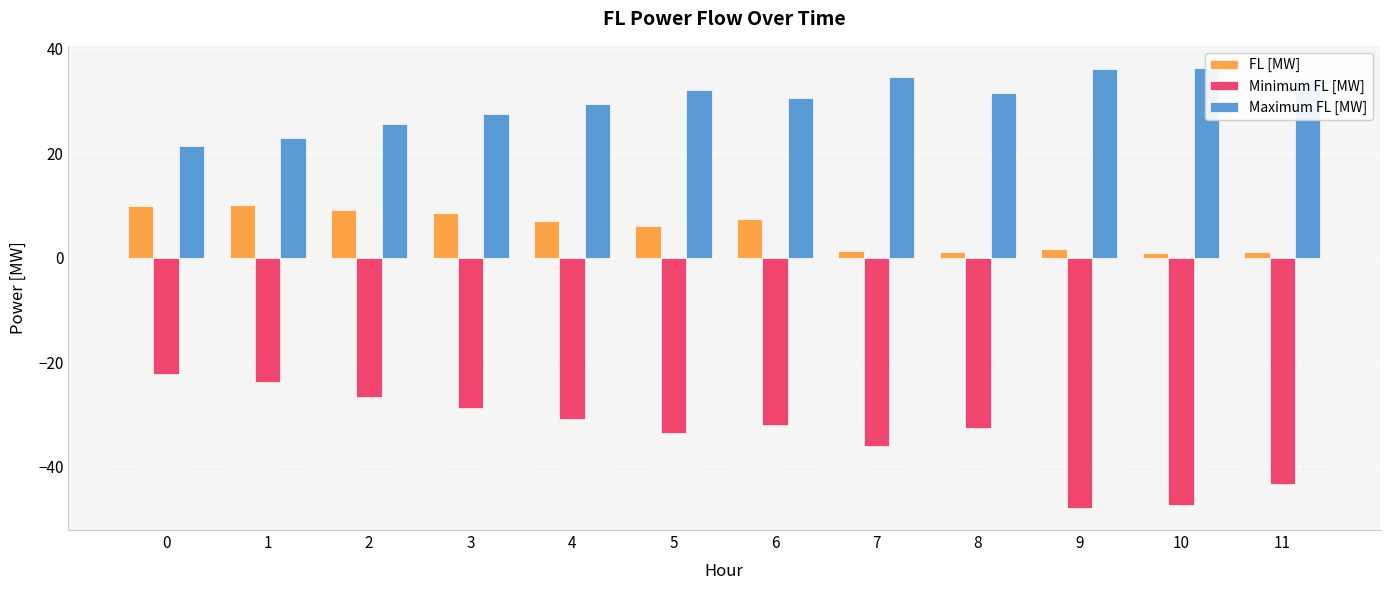

What is the approximate value of FL [MW] at 10?

1.0